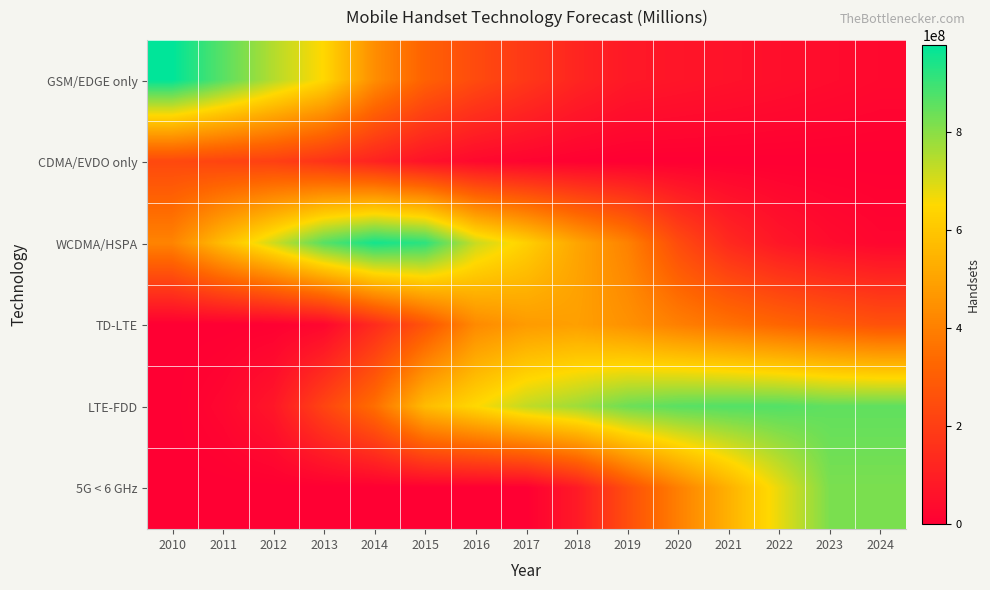

Which has a higher value, 2019 or 2015?

2015